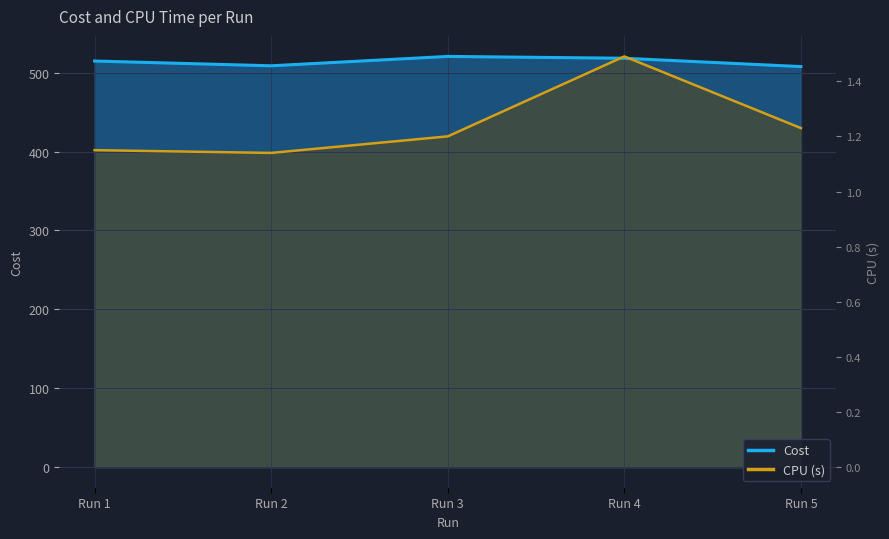

At which category does CPU (s) reach its first local valley?

Run 2